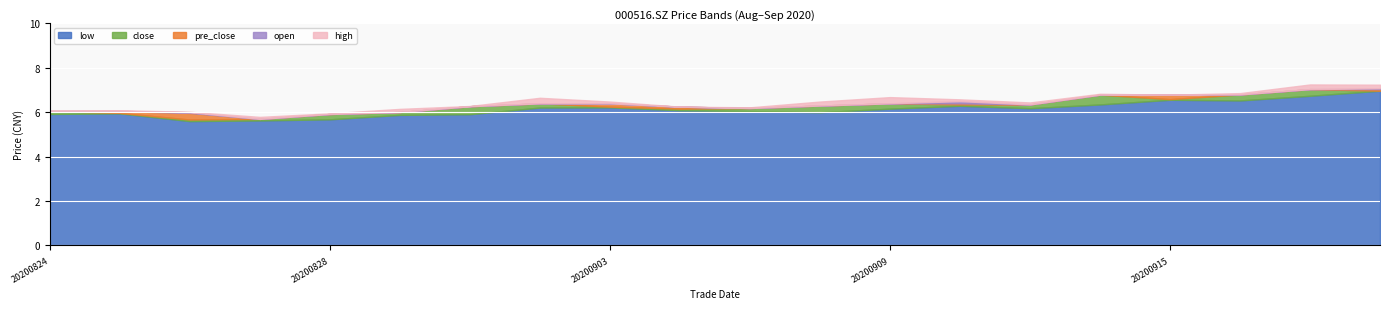

What is the difference between the highest and lowest values at 20200904?

0.2